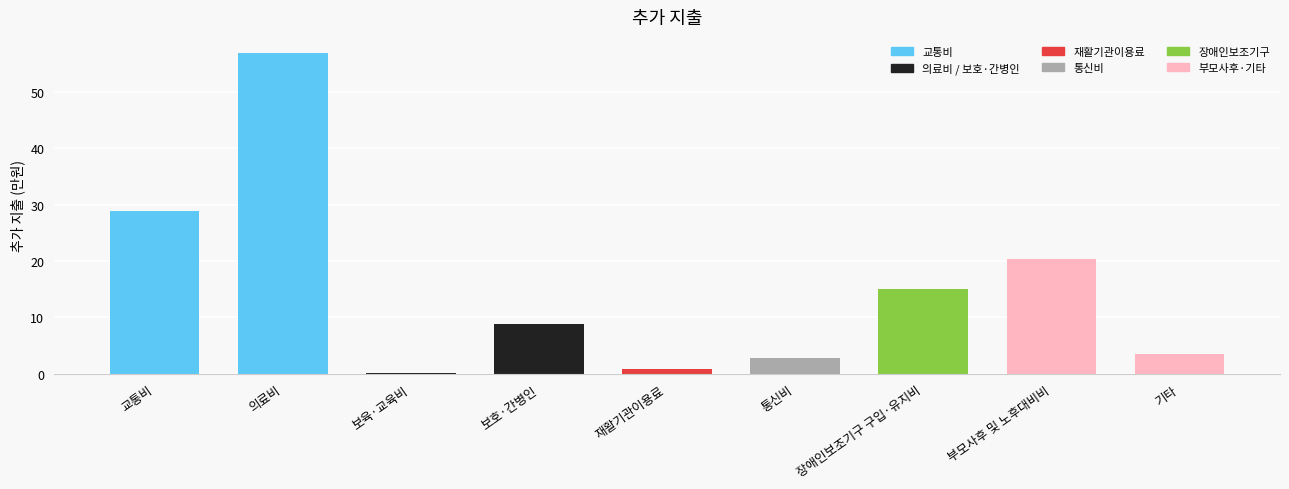

The chart shows a value of 0.2 at 보육·교육비. True or false?

False